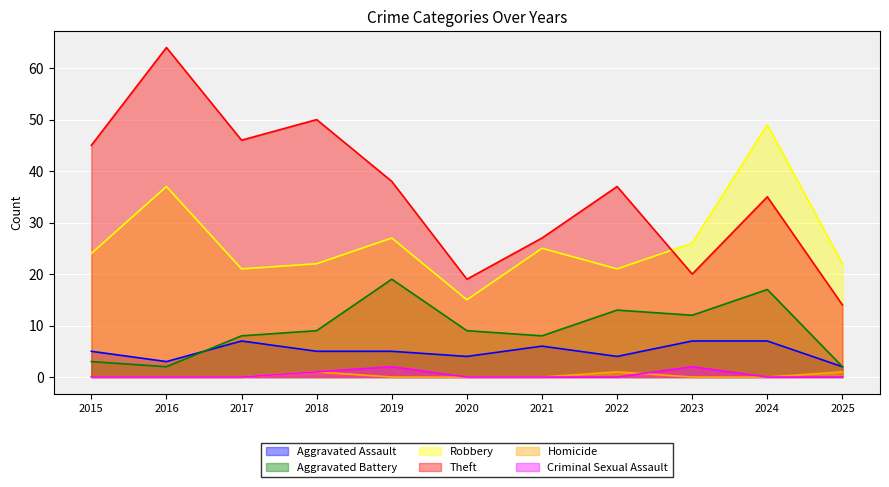

Where is Aggravated Battery nearest to the value 10?

2018